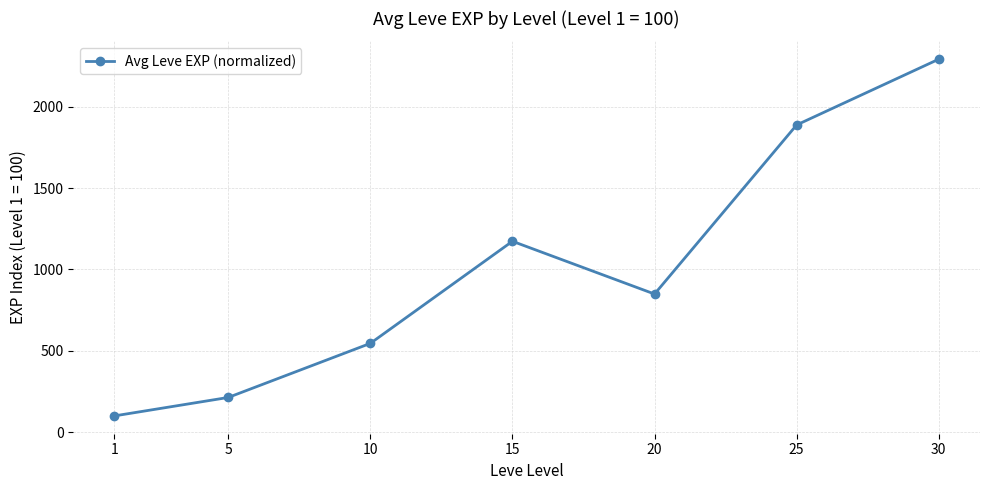

What is the approximate value at 30?

2291.5